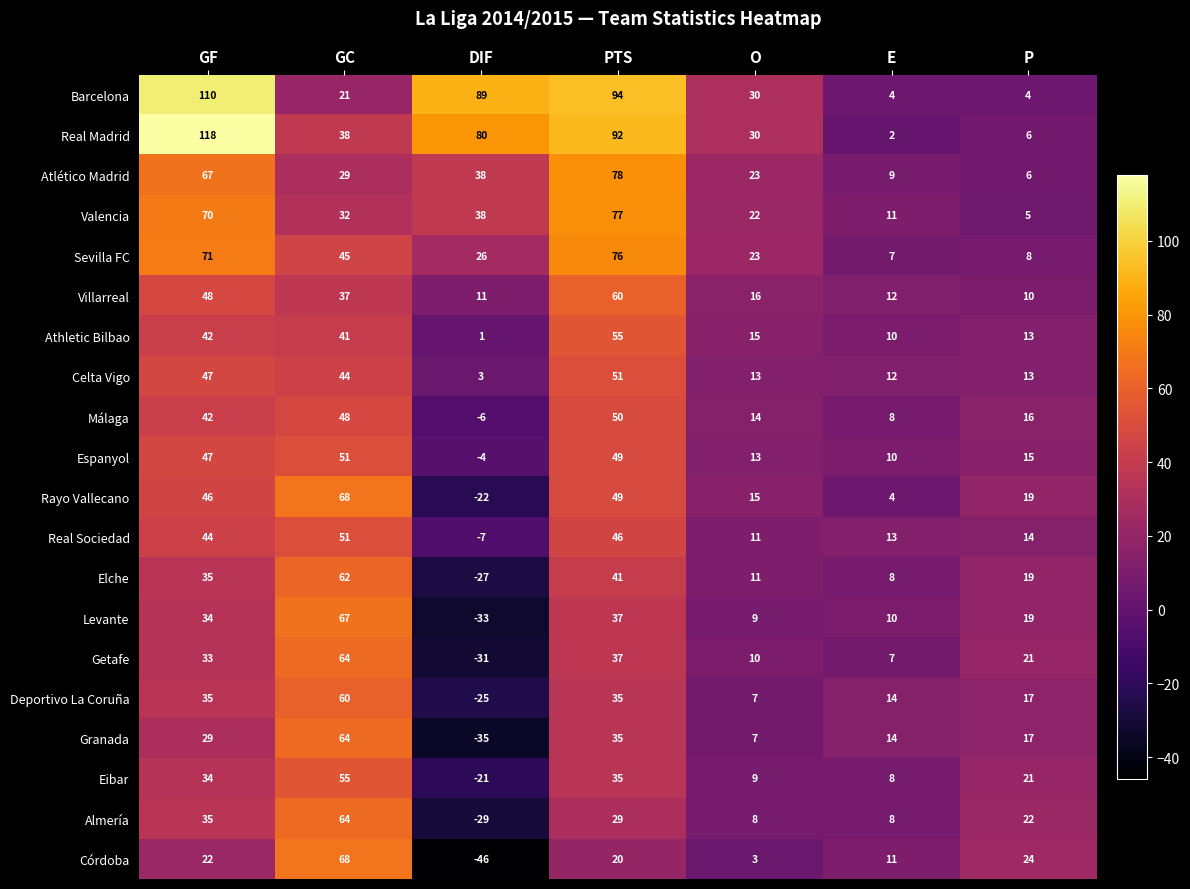

Rank the categories by Getafe value from highest to lowest.

GC, PTS, GF, P, O, E, DIF